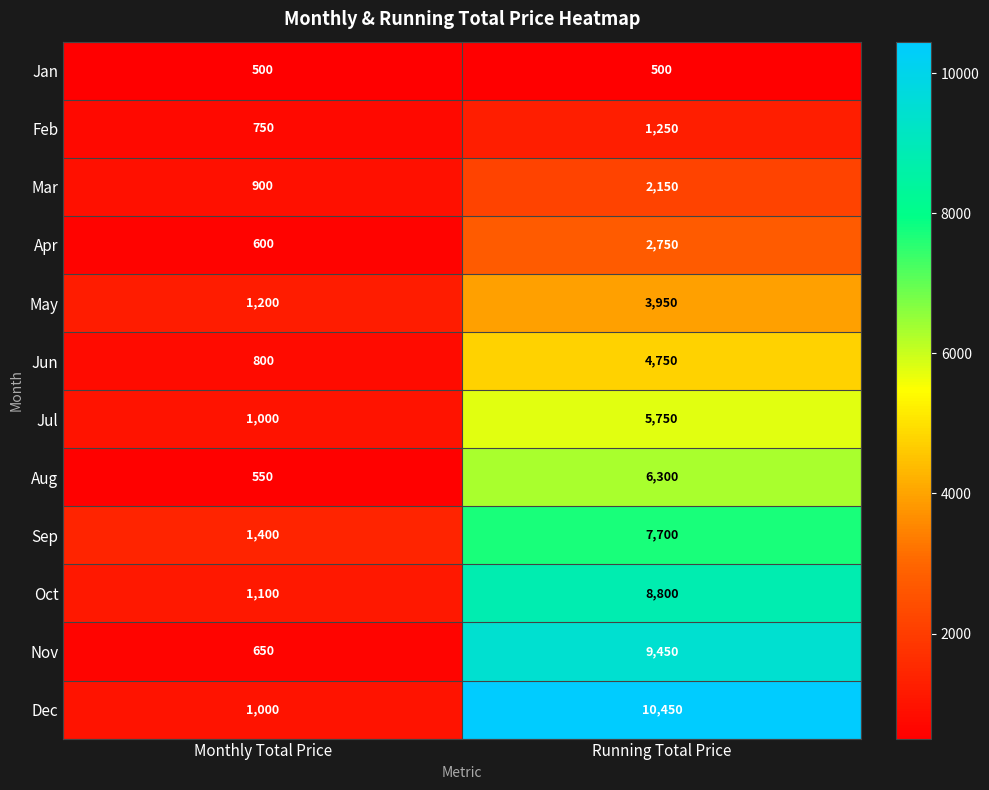

What is the difference between the maximum and minimum values in the Apr series?

2150